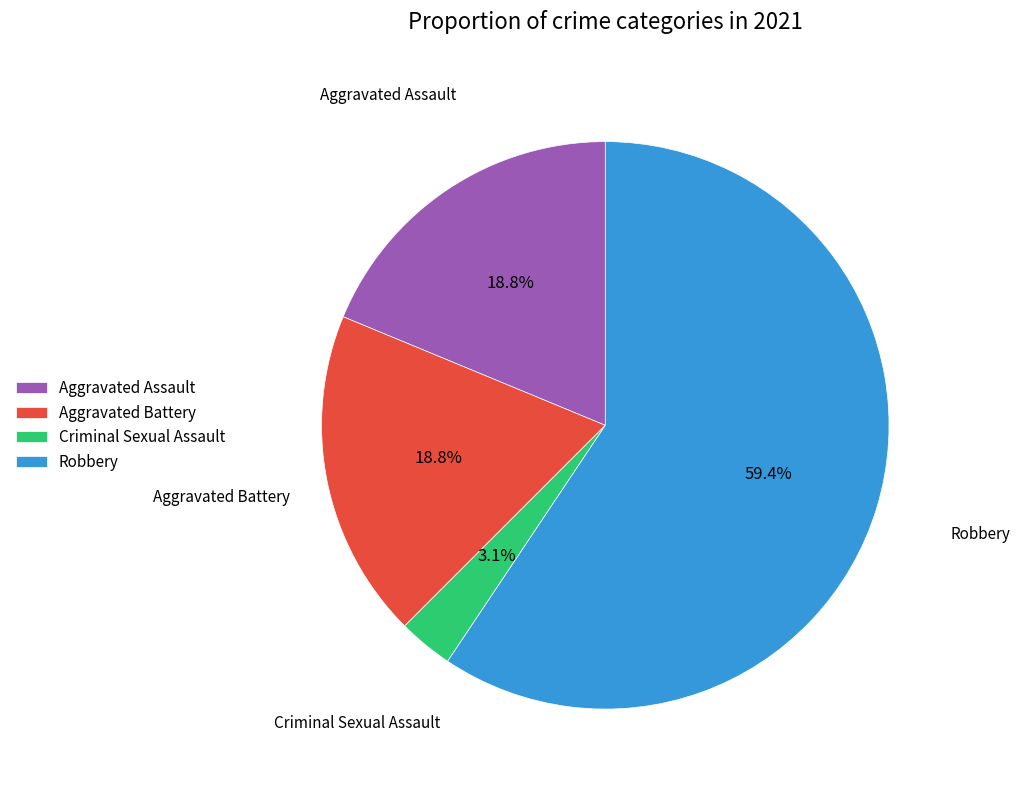

Which has a higher value, Robbery or Aggravated Battery?

Robbery